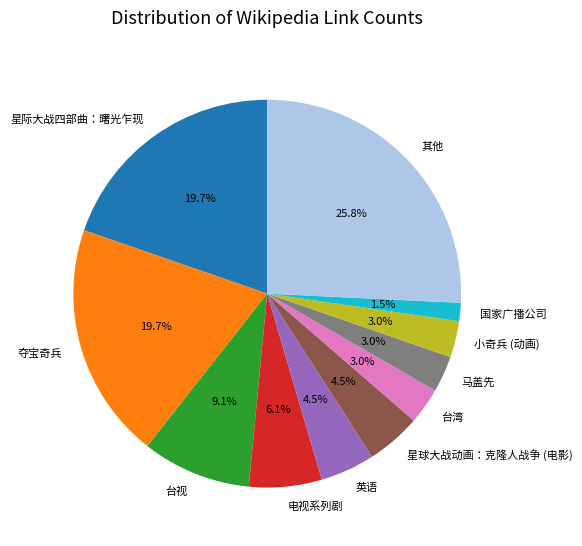

Which category has the biggest portion of the pie?

其他